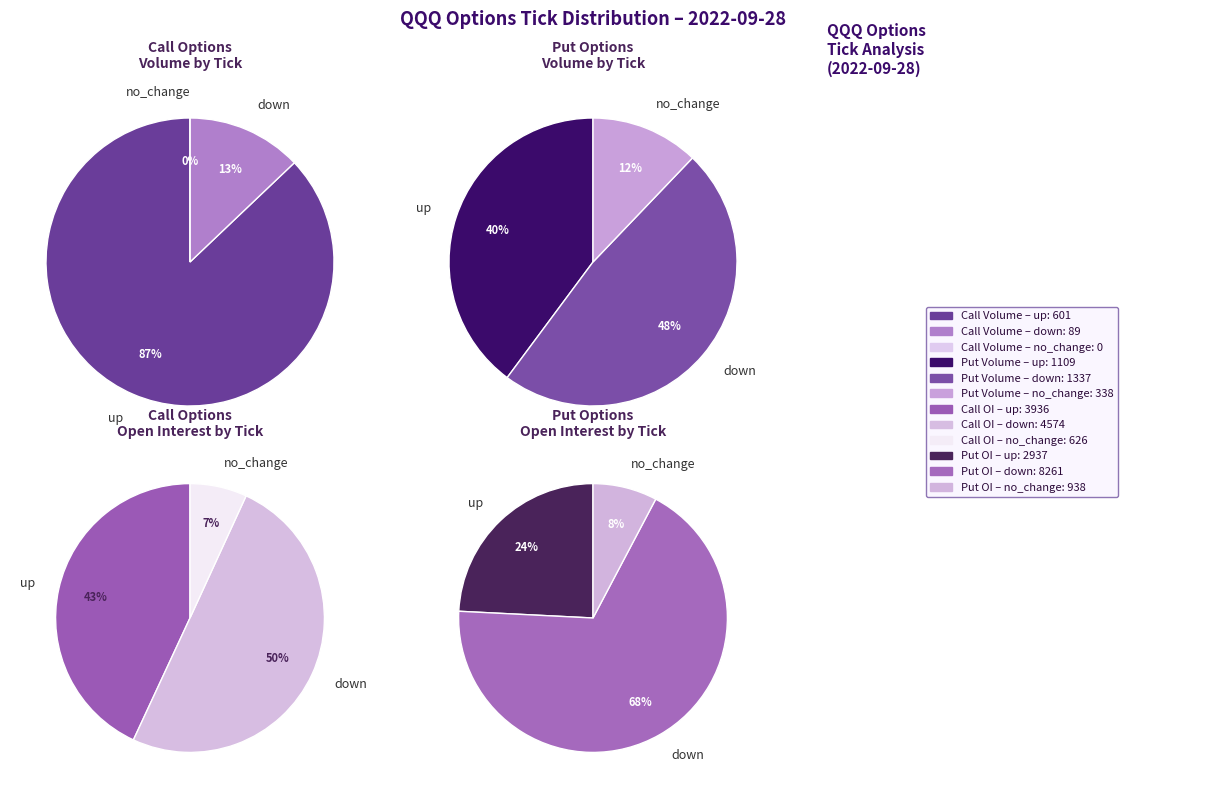

Which category has the smallest portion of the pie?

no_change